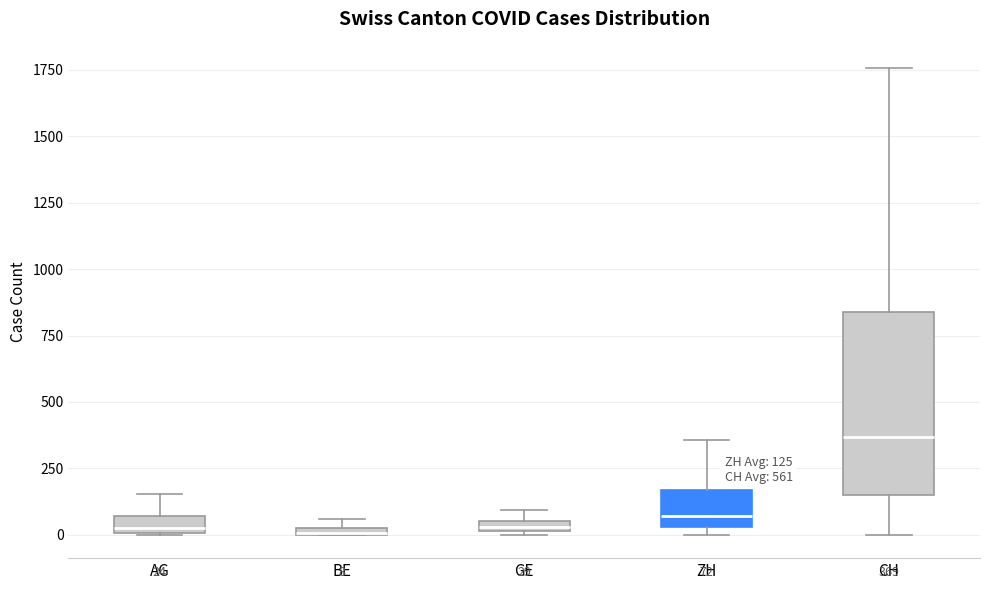

Which box is the tallest, from its lower edge to its upper edge?

CH